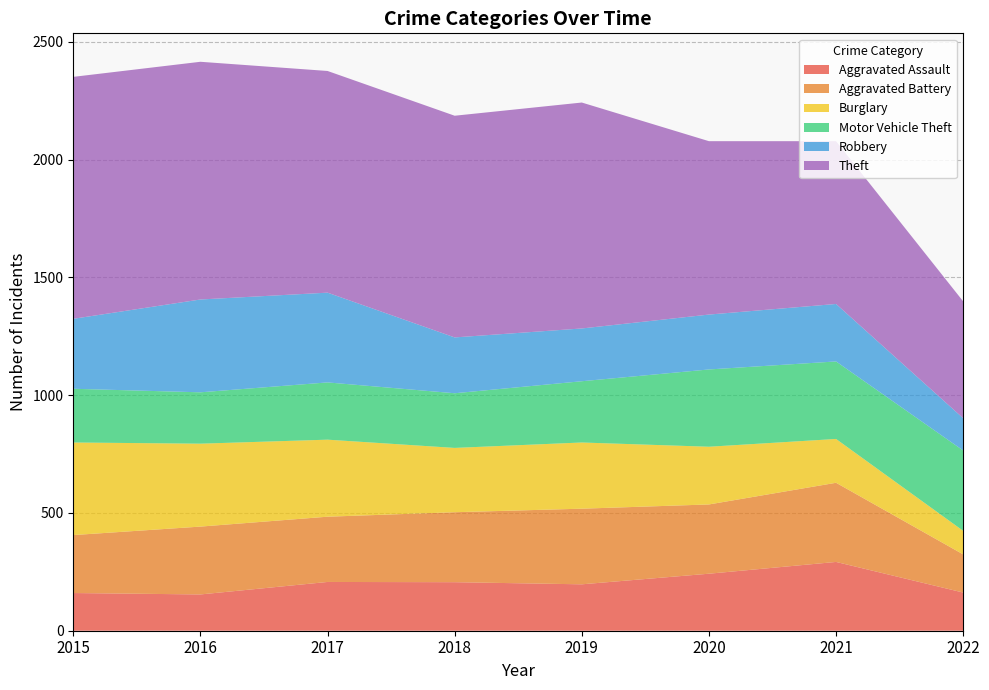

Reading left to right, list all the values displayed in this chart.

Aggravated Assault: 2015=160	2016=154	2017=207	2018=206	2019=197	2020=242	2021=292	2022=162
Aggravated Battery: 2015=246	2016=288	2017=277	2018=297	2019=321	2020=294	2021=336	2022=162
Burglary: 2015=393	2016=352	2017=327	2018=273	2019=281	2020=245	2021=186	2022=100
Motor Vehicle Theft: 2015=228	2016=218	2017=243	2018=232	2019=260	2020=328	2021=329	2022=341
Robbery: 2015=297	2016=394	2017=381	2018=237	2019=224	2020=233	2021=244	2022=137
Theft: 2015=1027	2016=1009	2017=941	2018=941	2019=959	2020=736	2021=691	2022=496